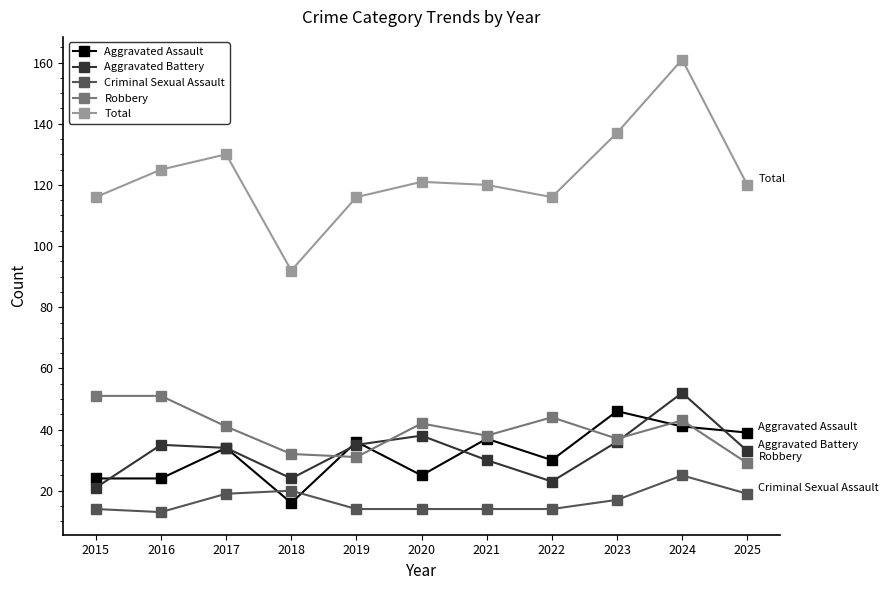

Does the chart display data point markers on the line(s)?

Yes